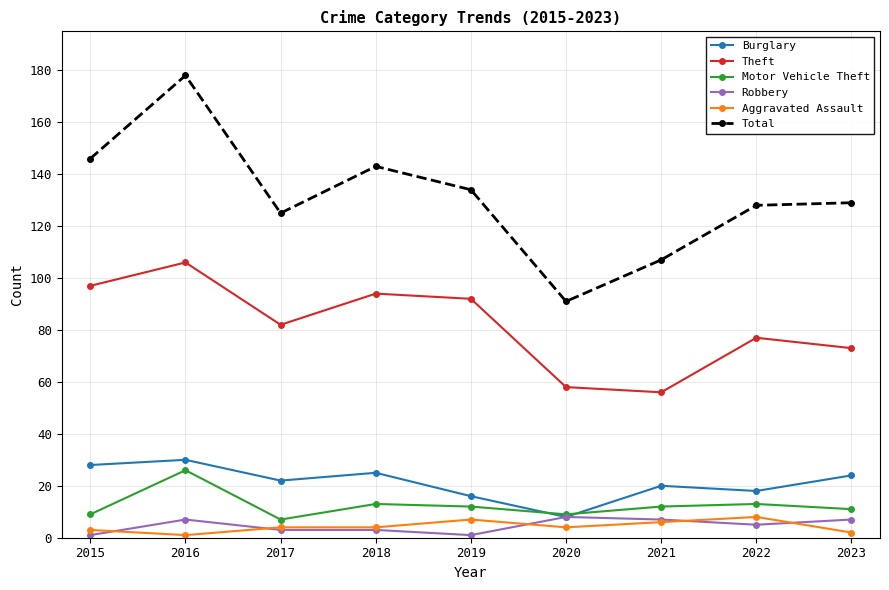

At which category does Burglary reach its first local peak?

2016